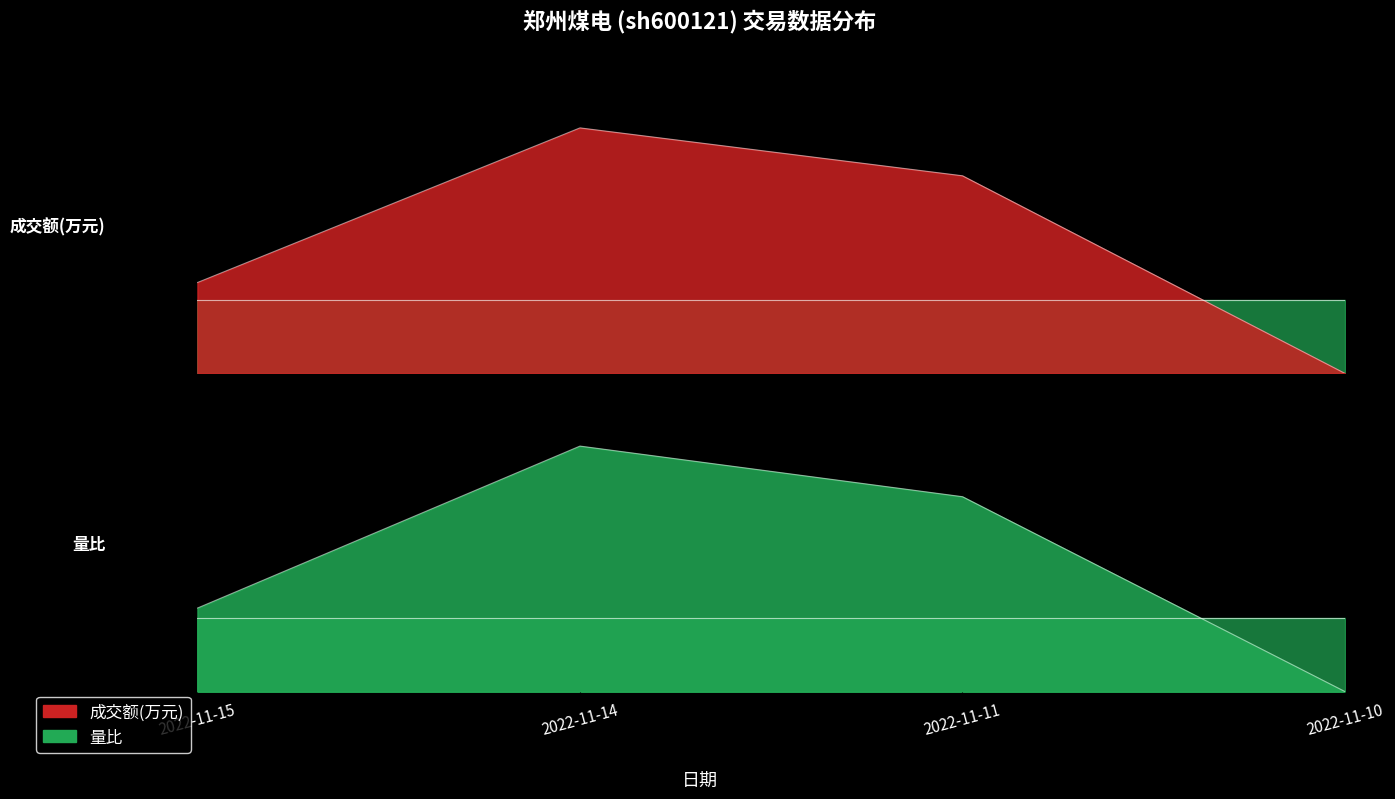

What is the sum of all 量比 values?

2.1